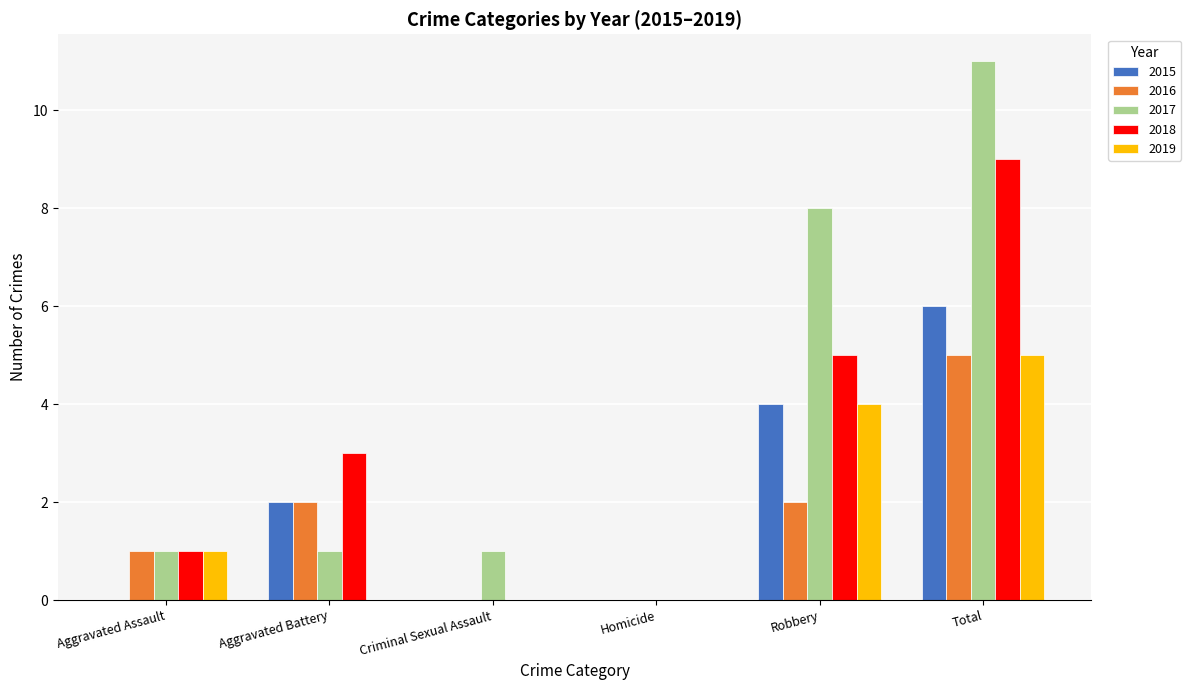

What is the highest value of the 2015 series?

6